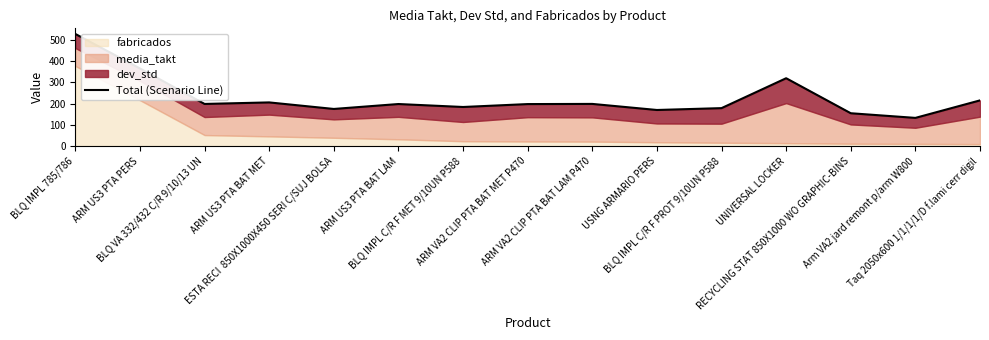

What is the label of the 12th point from the right?

ARM US3 PTA BAT MET